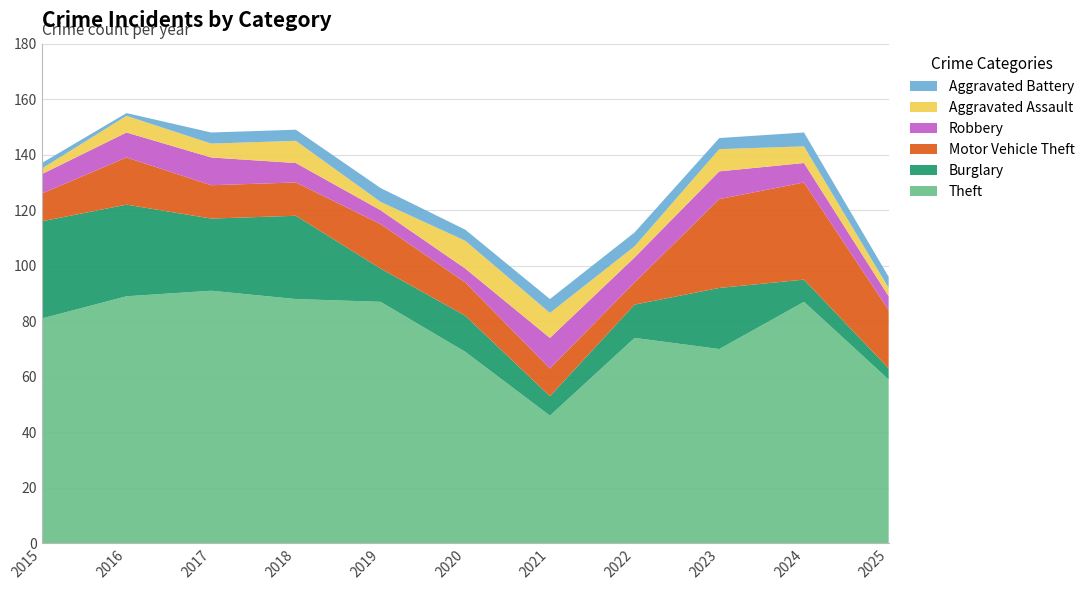

Reading left to right, transcribe all the data shown in this chart.

Theft: 81	89	91	88	87	69	46	74	70	87	59
Burglary: 35	33	26	30	12	13	7	12	22	8	4
Motor Vehicle Theft: 10	17	12	12	16	12	10	8	32	35	21
Robbery: 7	9	10	7	5	5	11	9	10	7	5
Aggravated Assault: 2	6	5	8	3	10	9	4	8	6	3
Aggravated Battery: 2	1	4	4	5	4	5	5	4	5	4